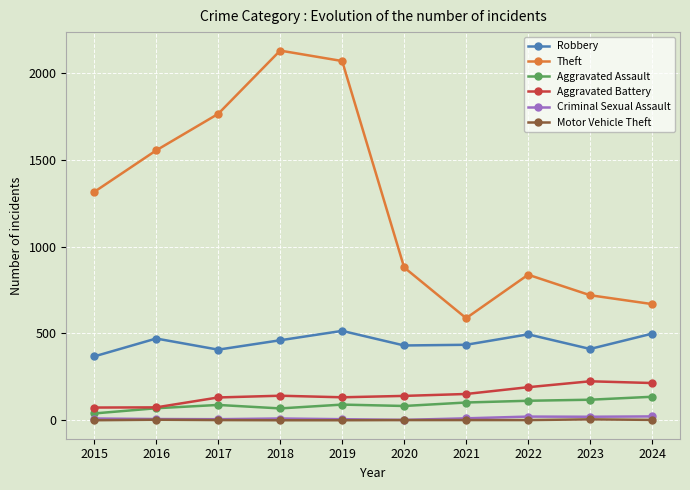

True or false: Robbery and Aggravated Battery intersect in this chart.

False